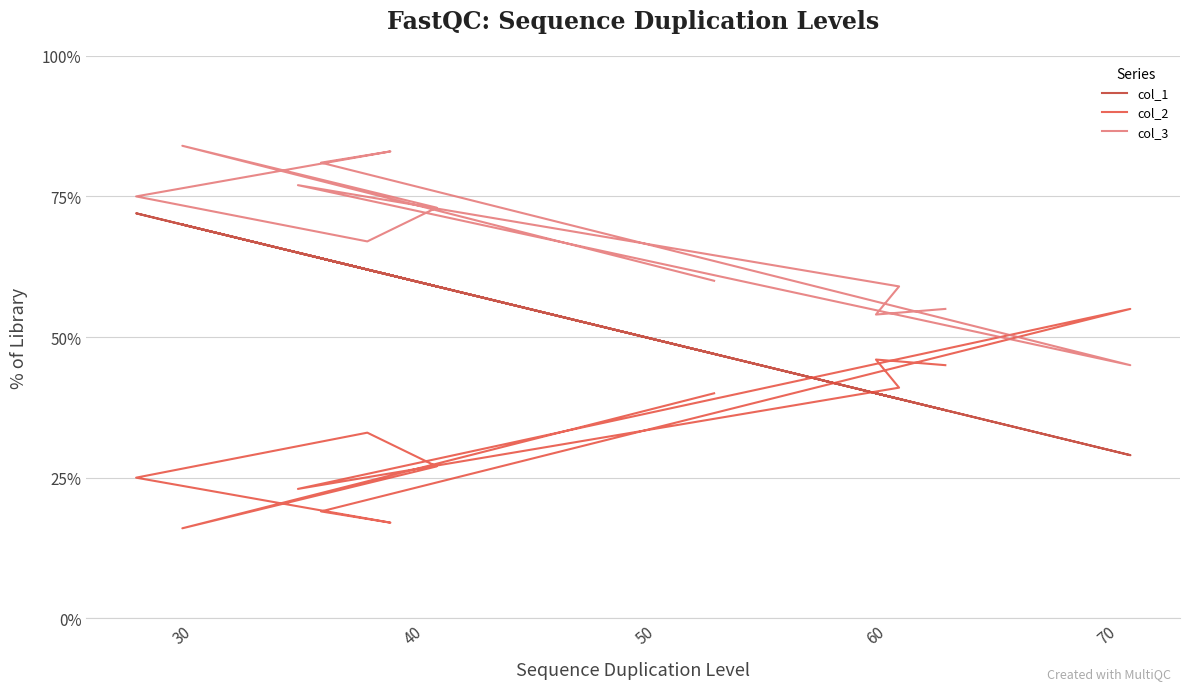

How many values in the col_2 series are below 33?

6